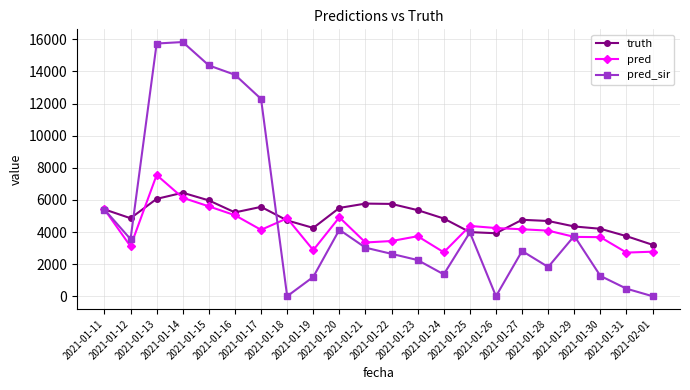

What are all the series names shown in the legend?

truth, pred, pred_sir